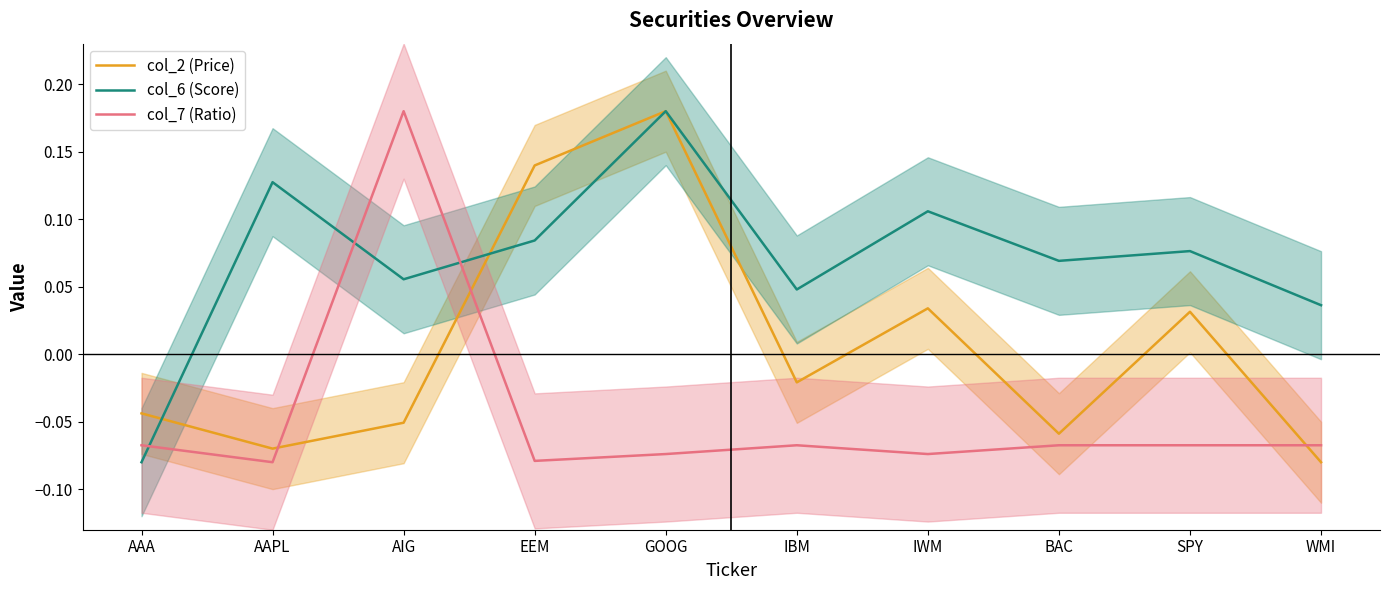

The col_6 (Score) series shows 0.1 at AAPL. True or false?

True